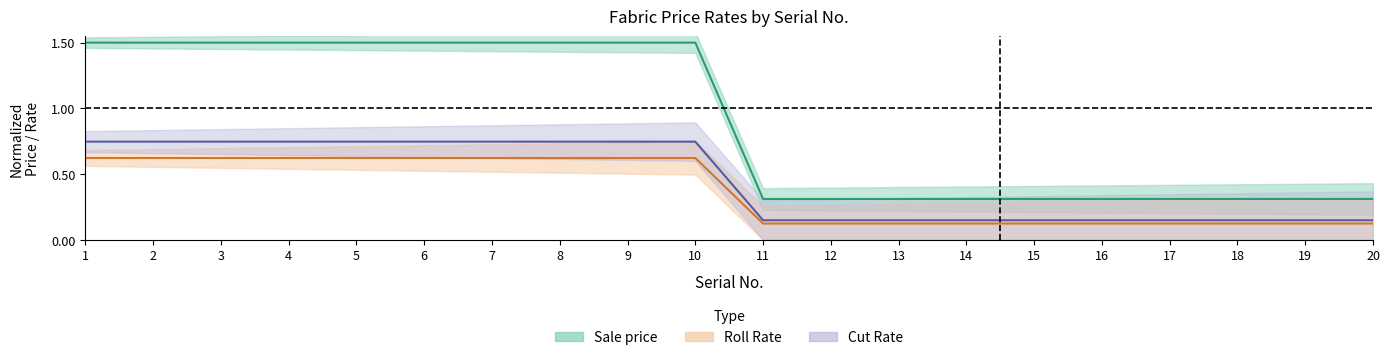

At which label is Cut Rate closest to 0?

11